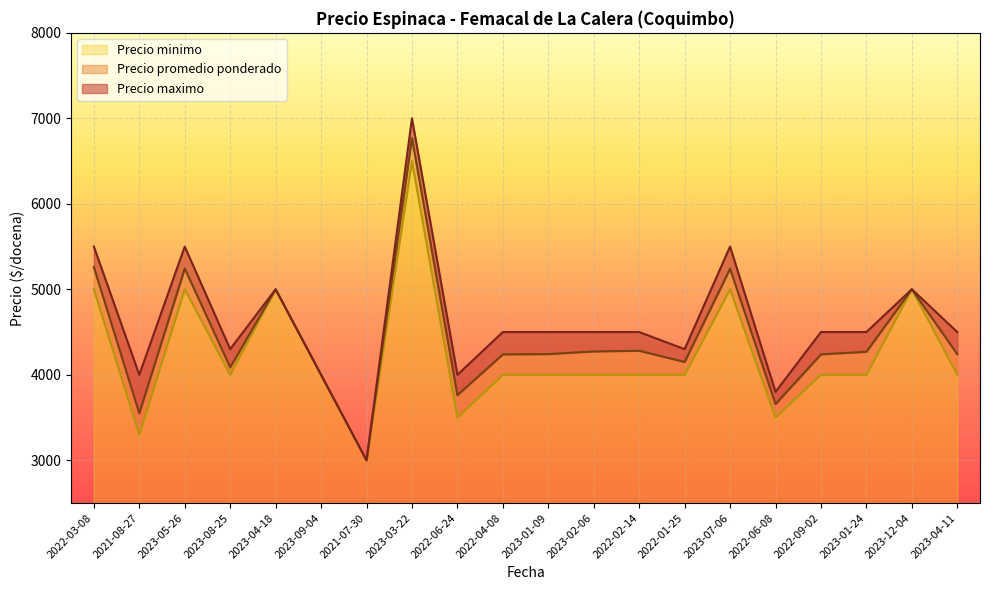

How many data points in Precio promedio ponderado are above 4242?

9